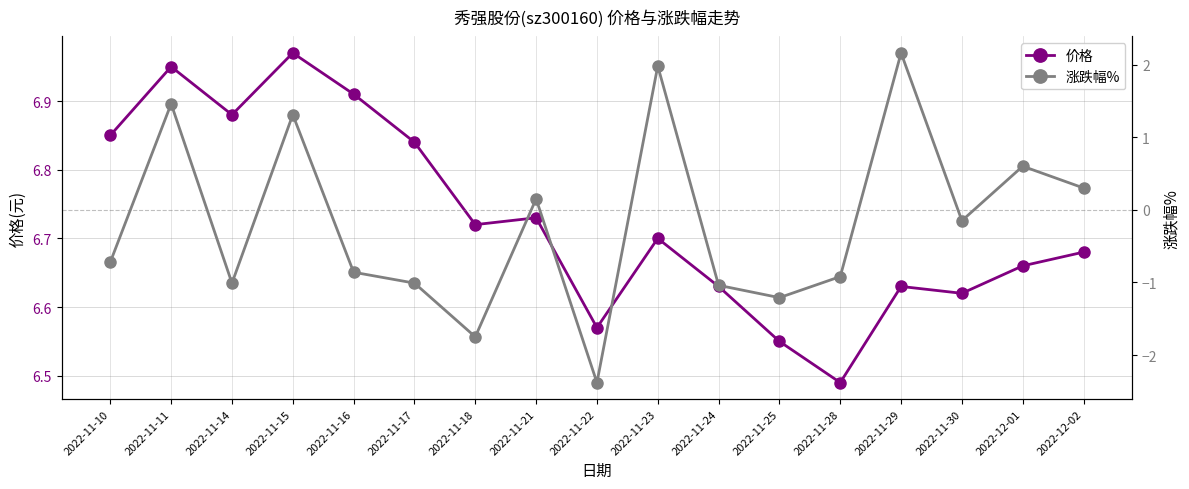

At which label is 价格 closest to 6?

2022-11-28